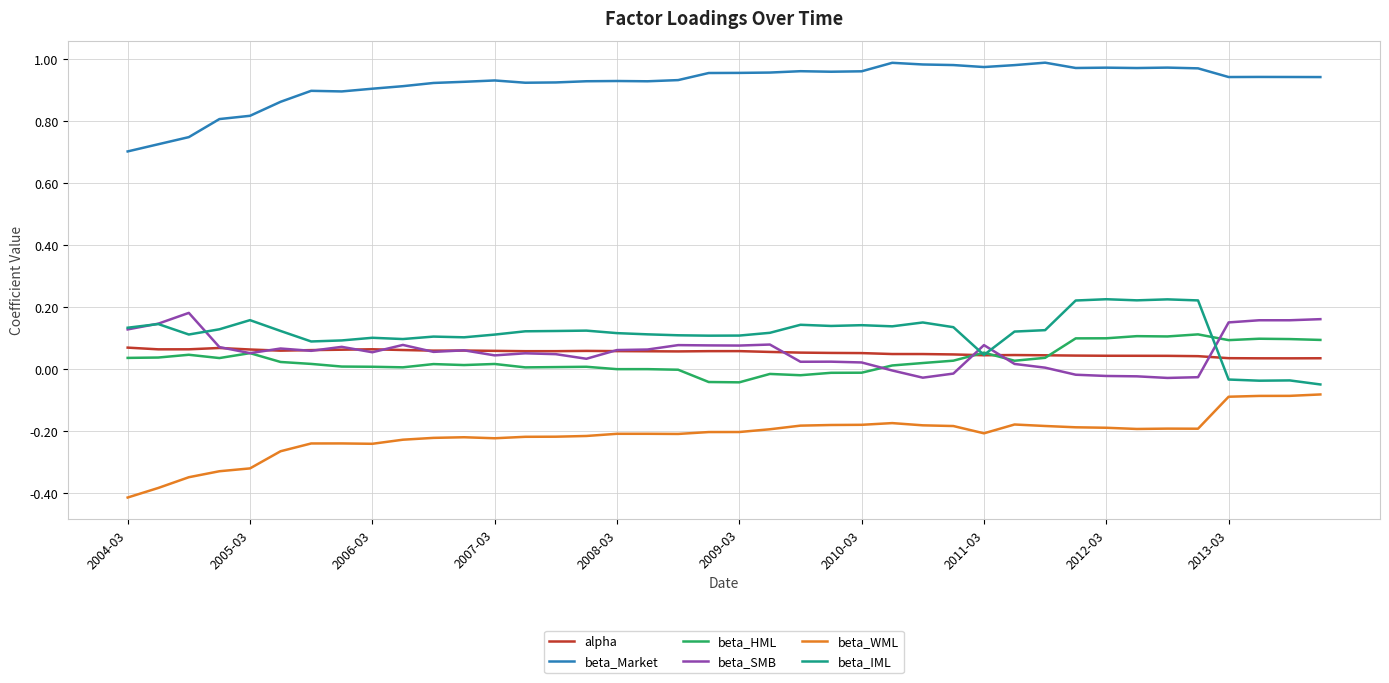

Which series has the largest total across all categories?

beta_Market